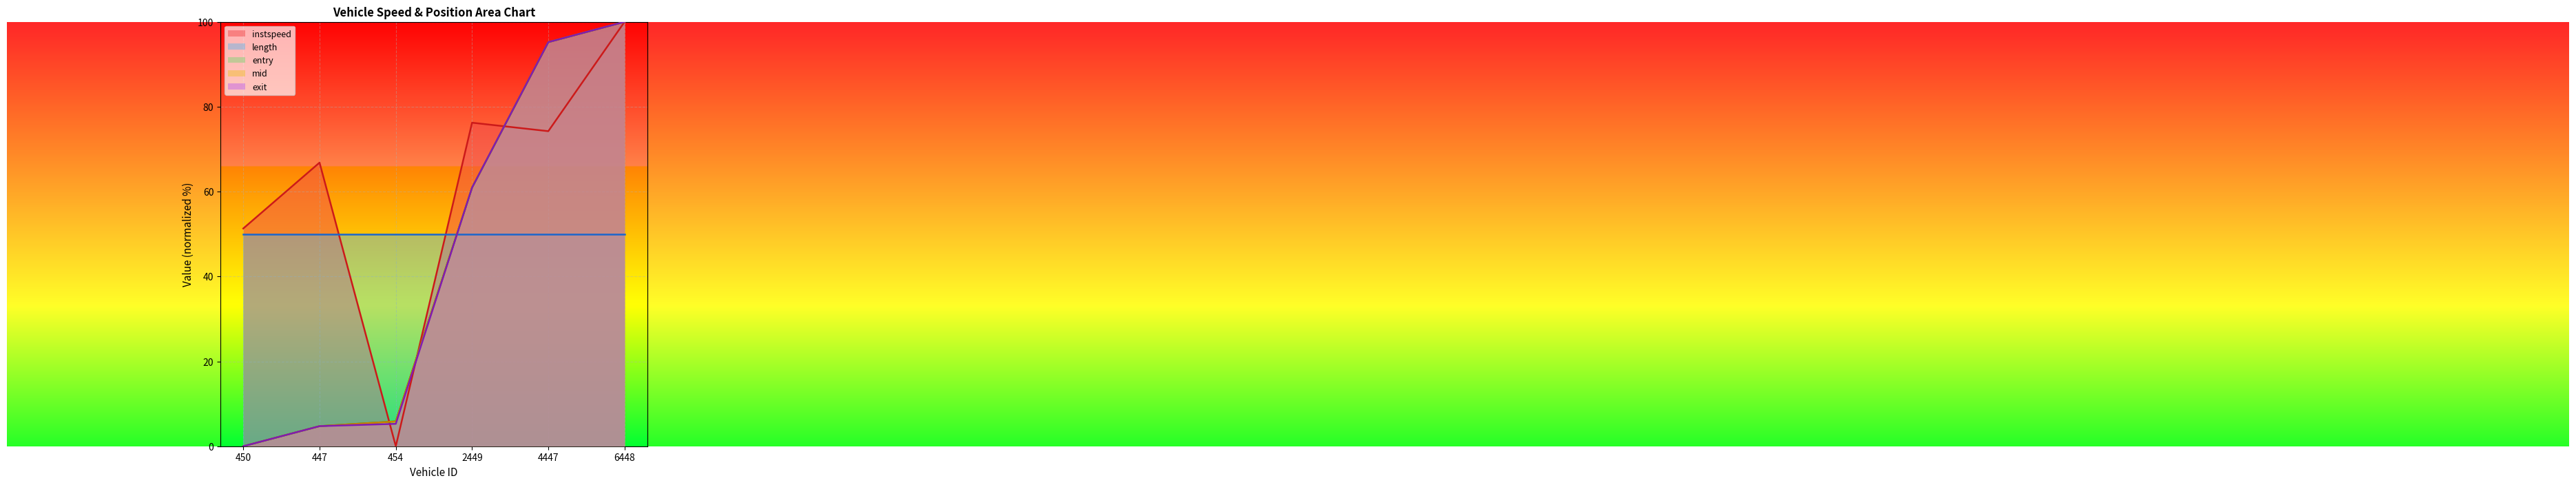

True or false: exit and mid cross at least once.

True